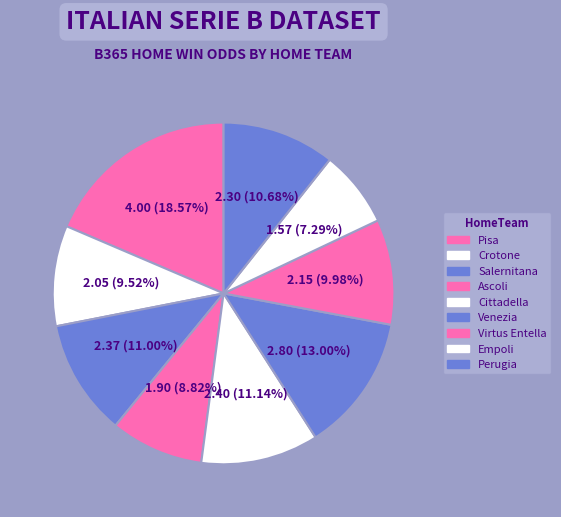

How many segments does this pie chart have?

9